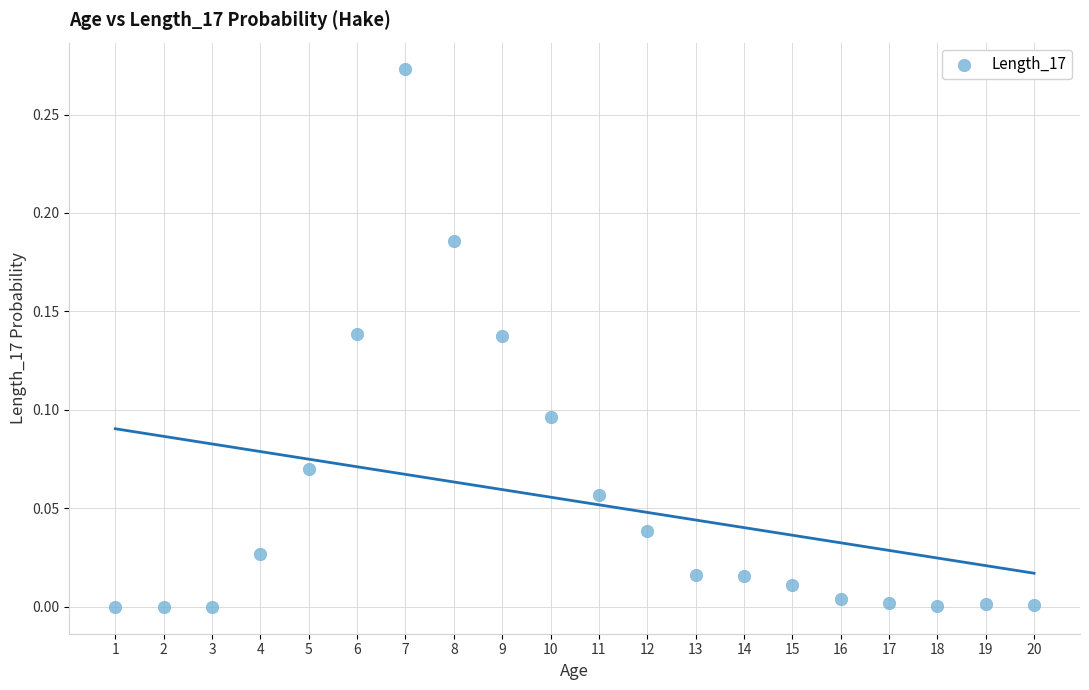

What is the range of X values (max minus min)?

19.0